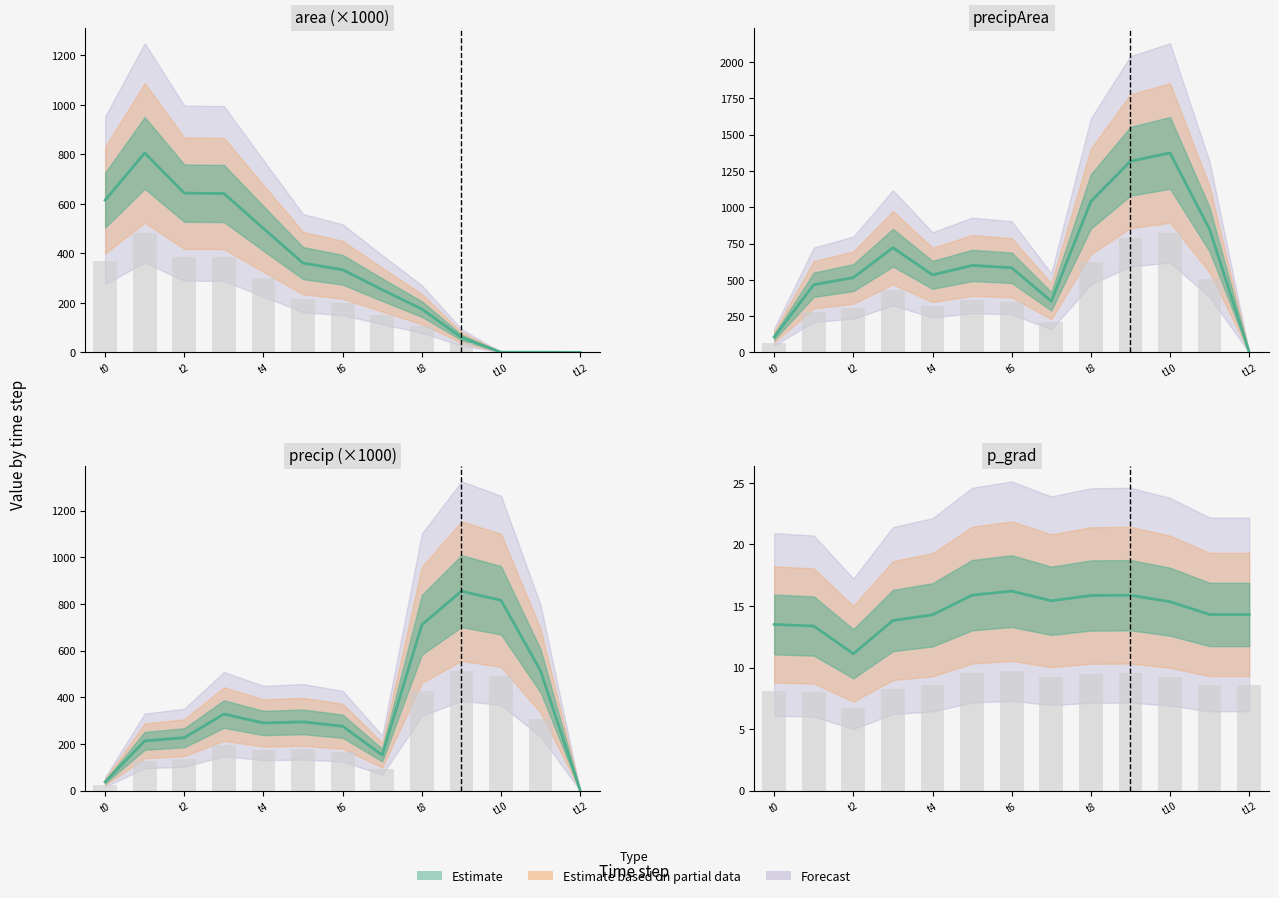

At how many categories does at least one series exceed 951?

3